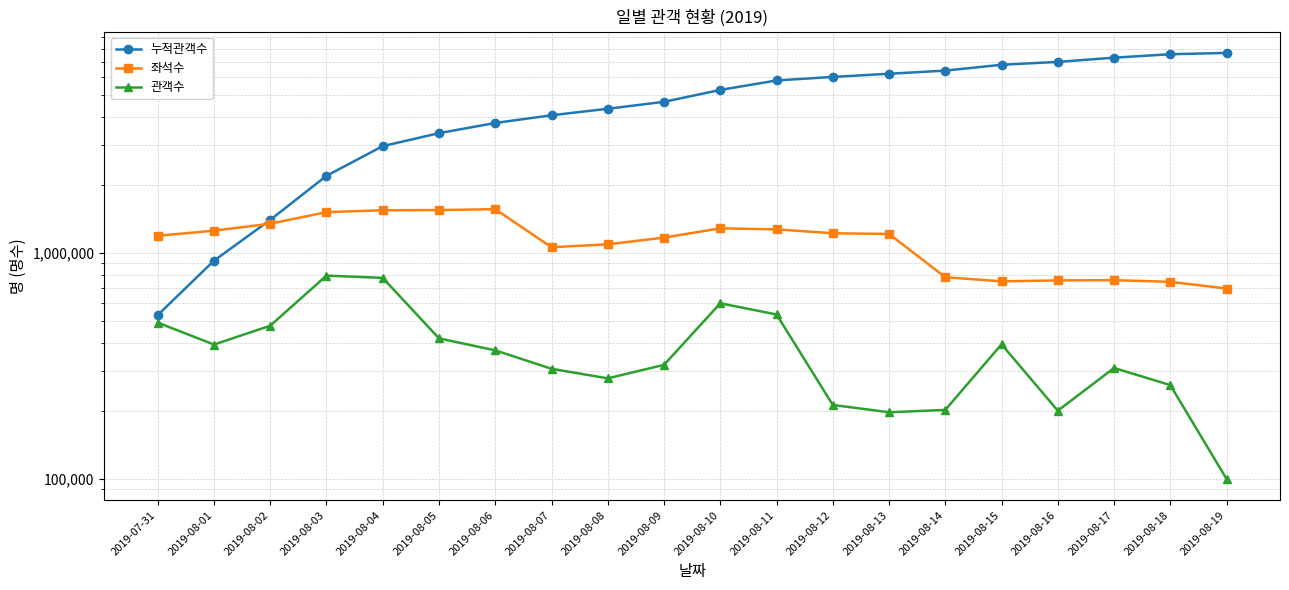

How many values in the 좌석수 series exceed 1209437?

9